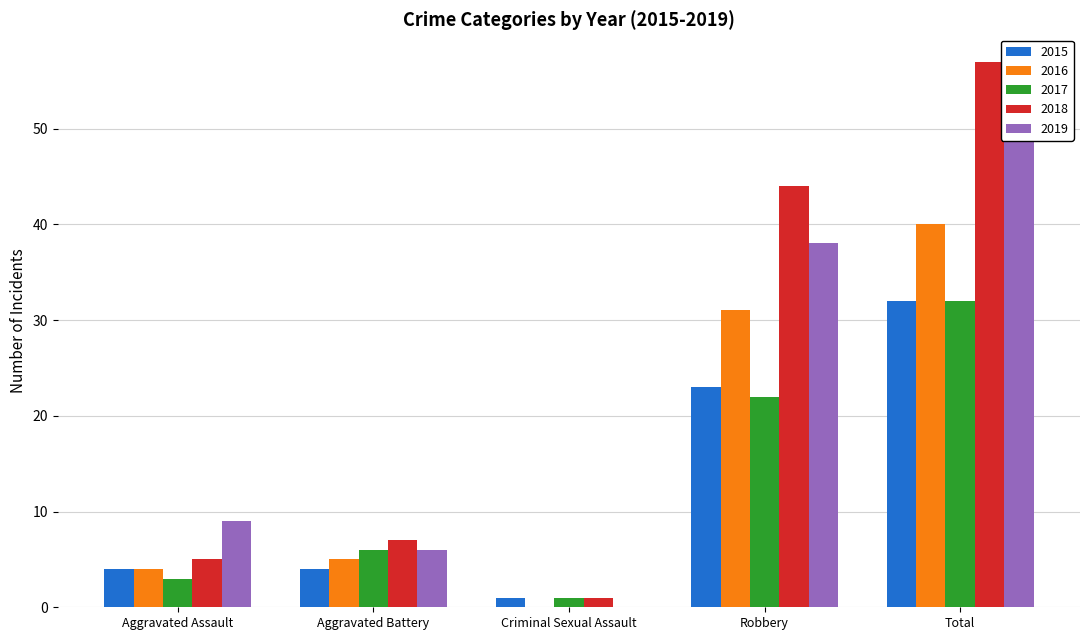

What are all the series names shown in the legend?

2015, 2016, 2017, 2018, 2019